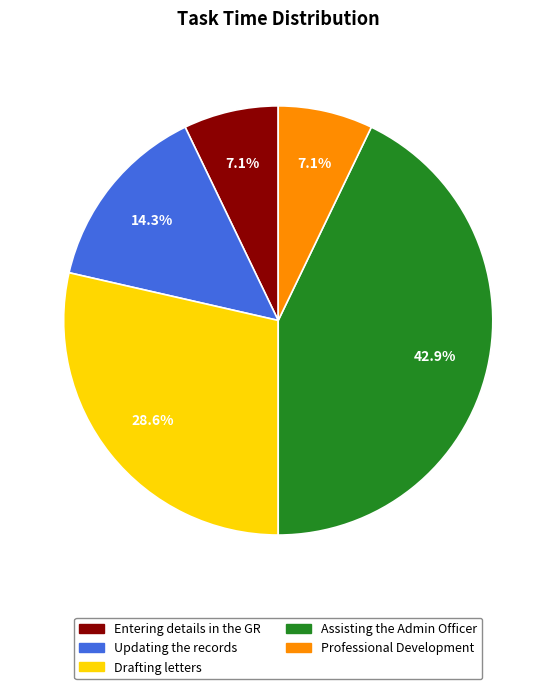

Is it true that Updating the records is 14% of the pie?

True